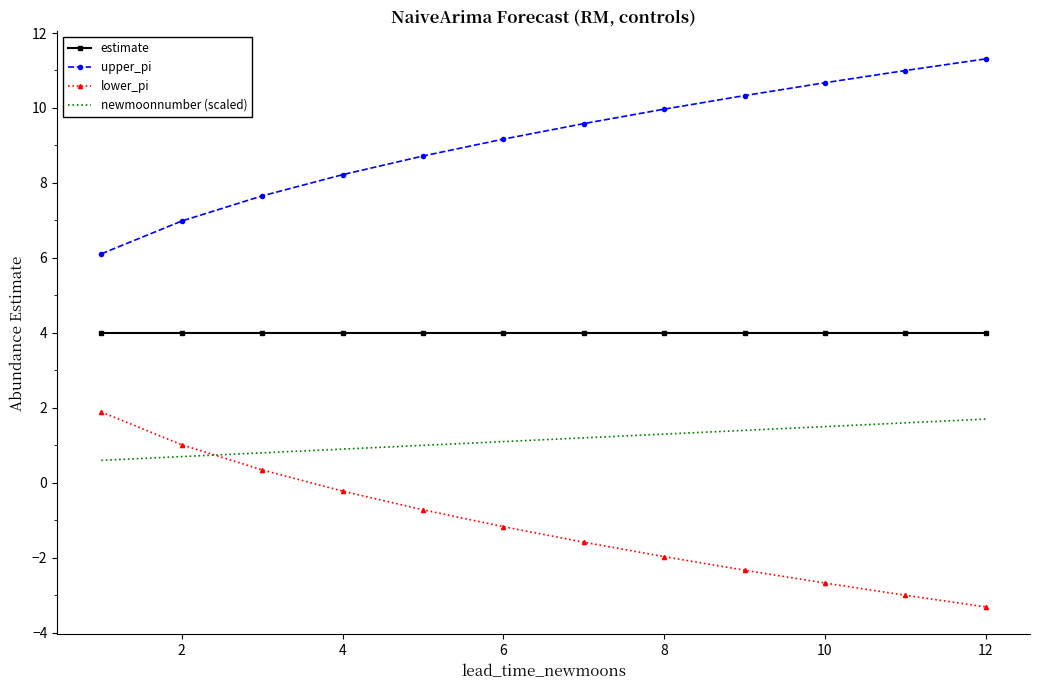

What is the minimum value shown in the chart?

-3.3